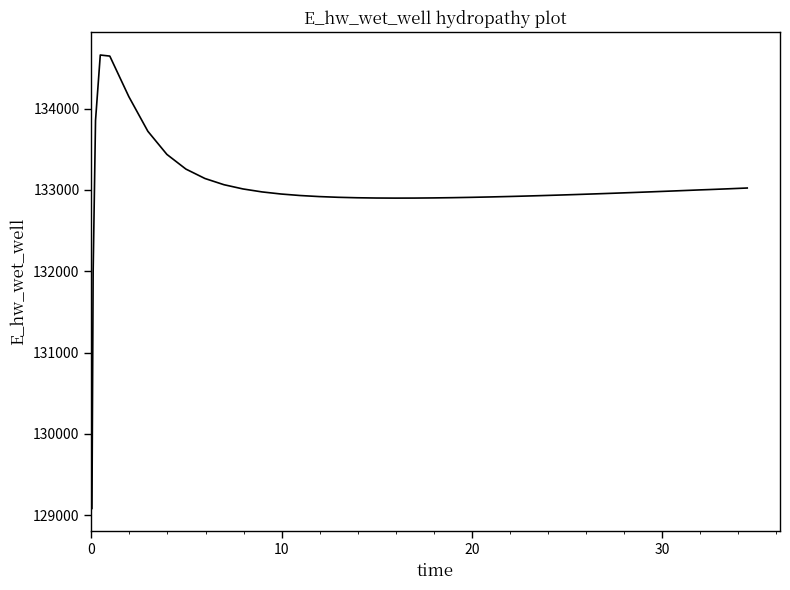

What is the minimum value shown in the chart?

129081.9